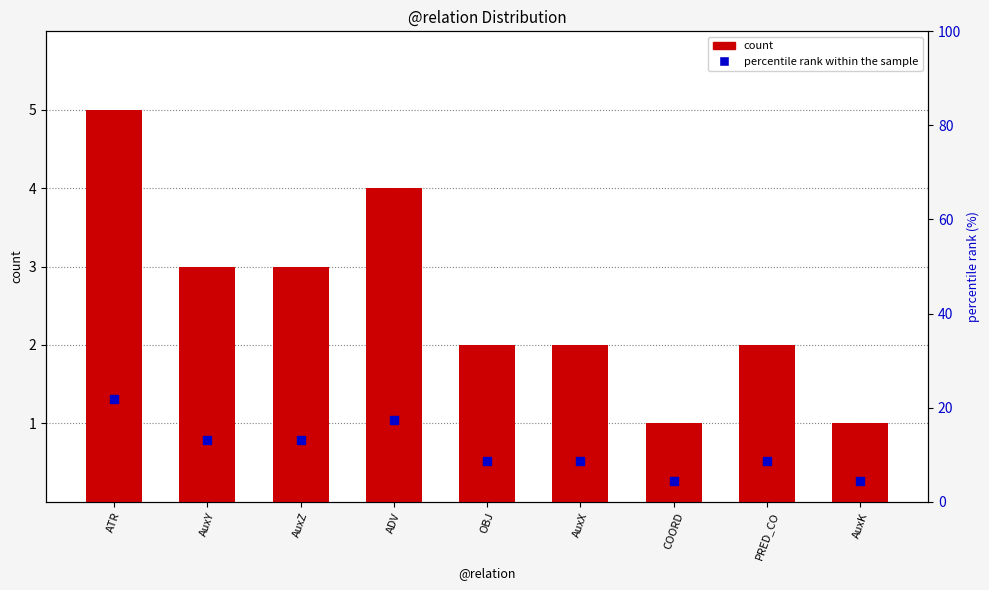

Which series has the largest total across all categories?

percentile rank within the sample